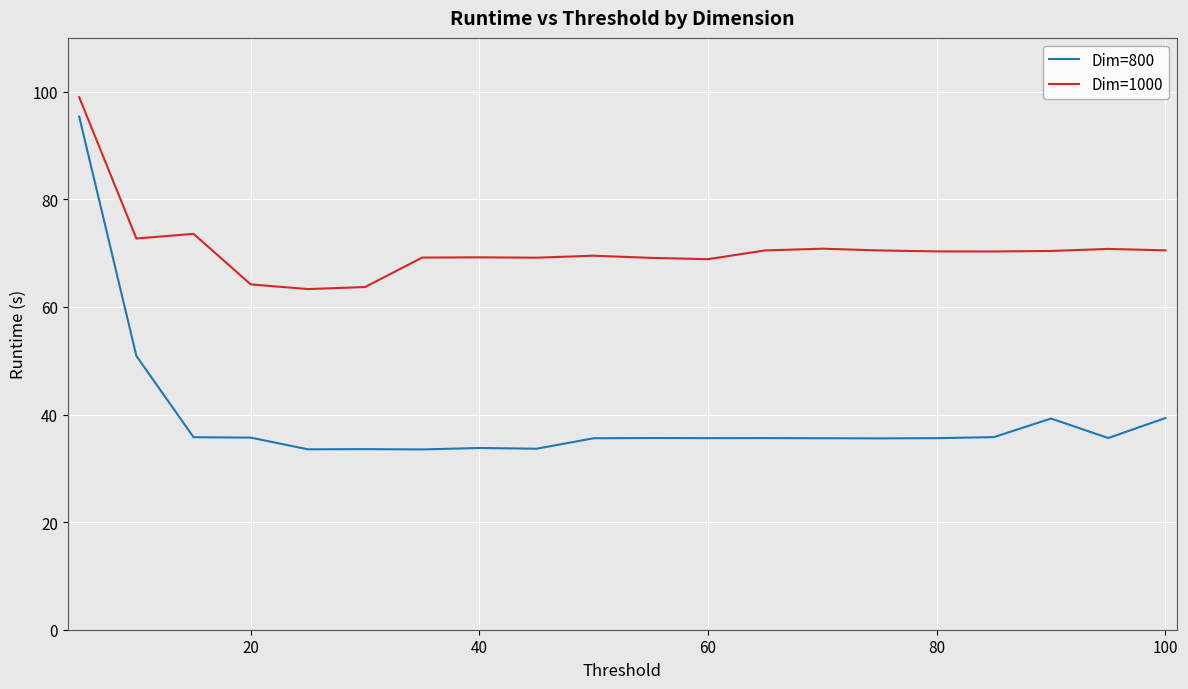

True or false: Dim=1000 and Dim=800 cross at least once.

False